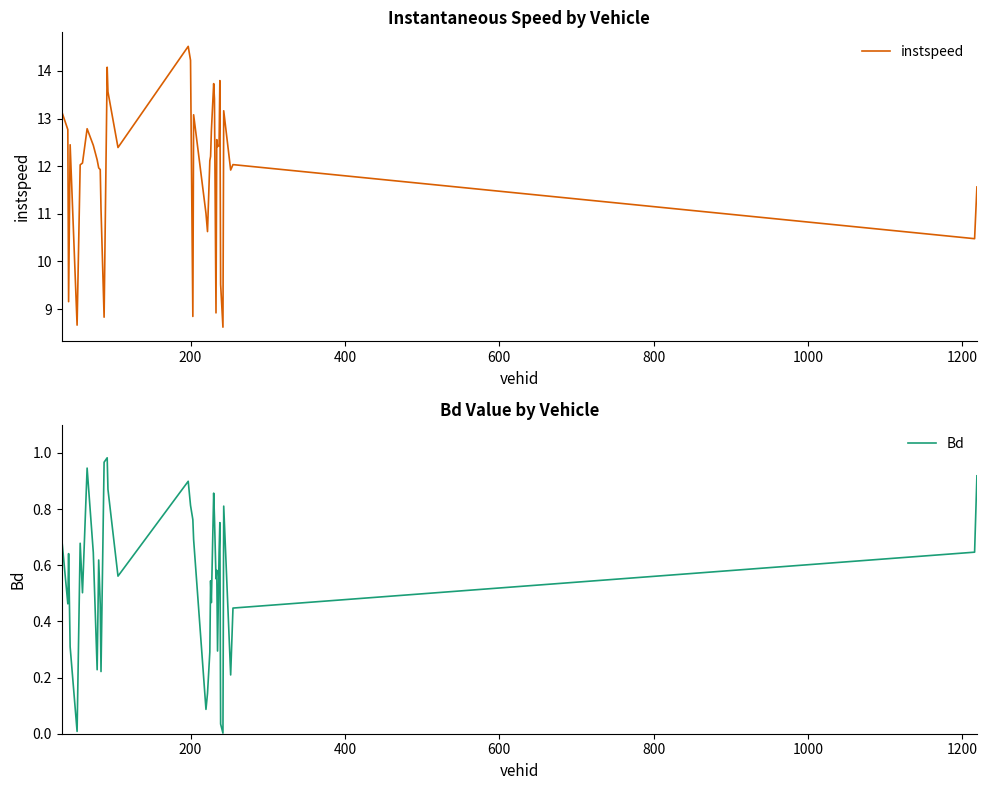

Which series has the largest total across all categories?

instspeed